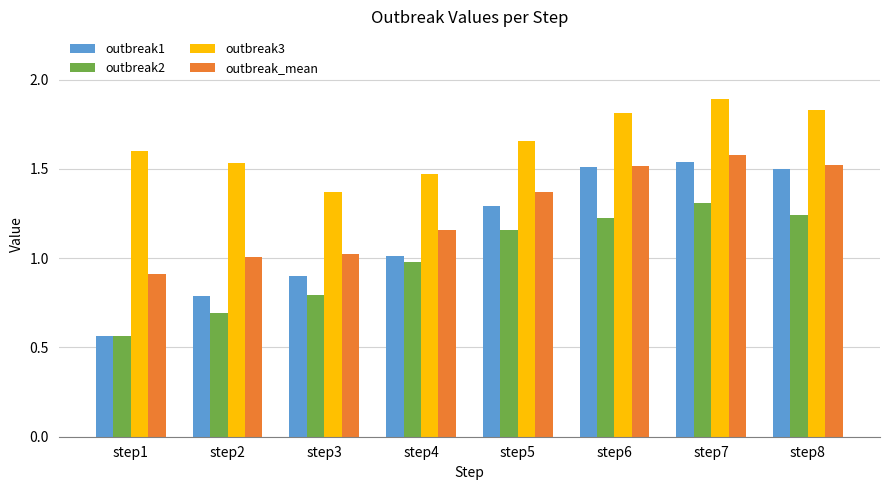

Which label corresponds to the largest value in the chart?

step7